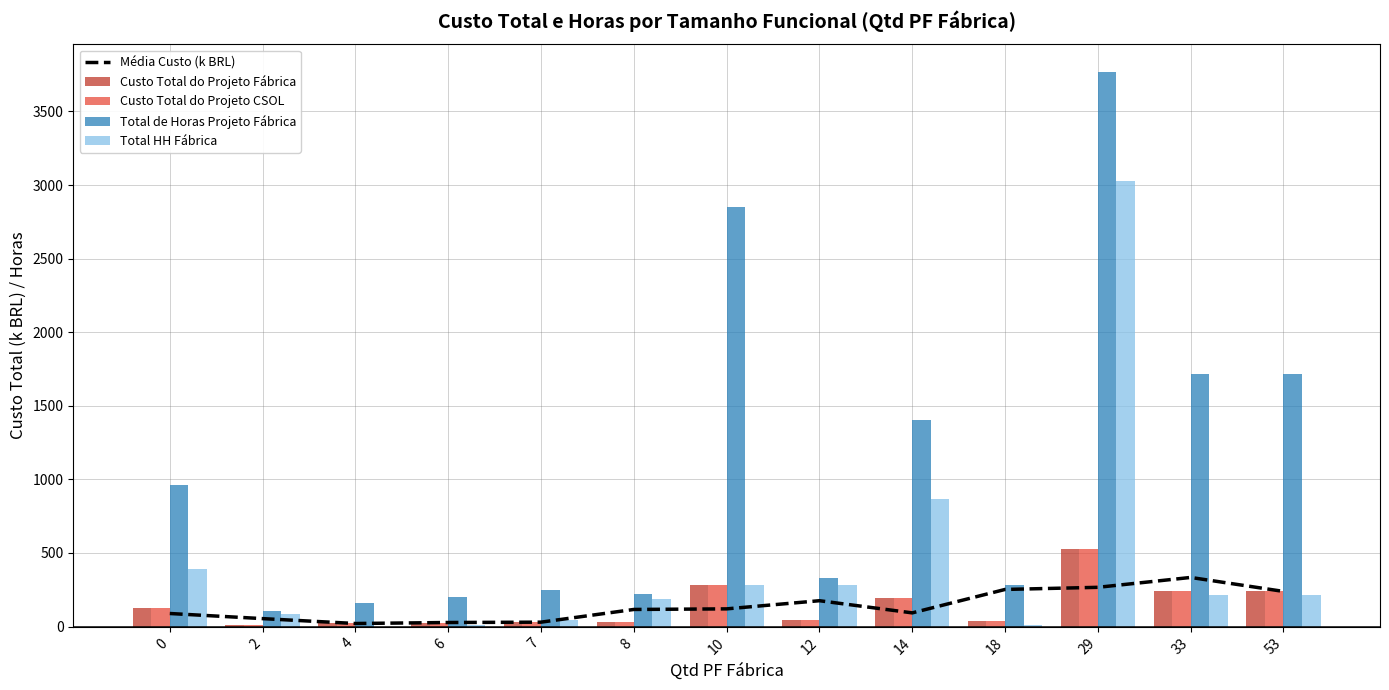

At how many categories does at least one series exceed 1268?

5